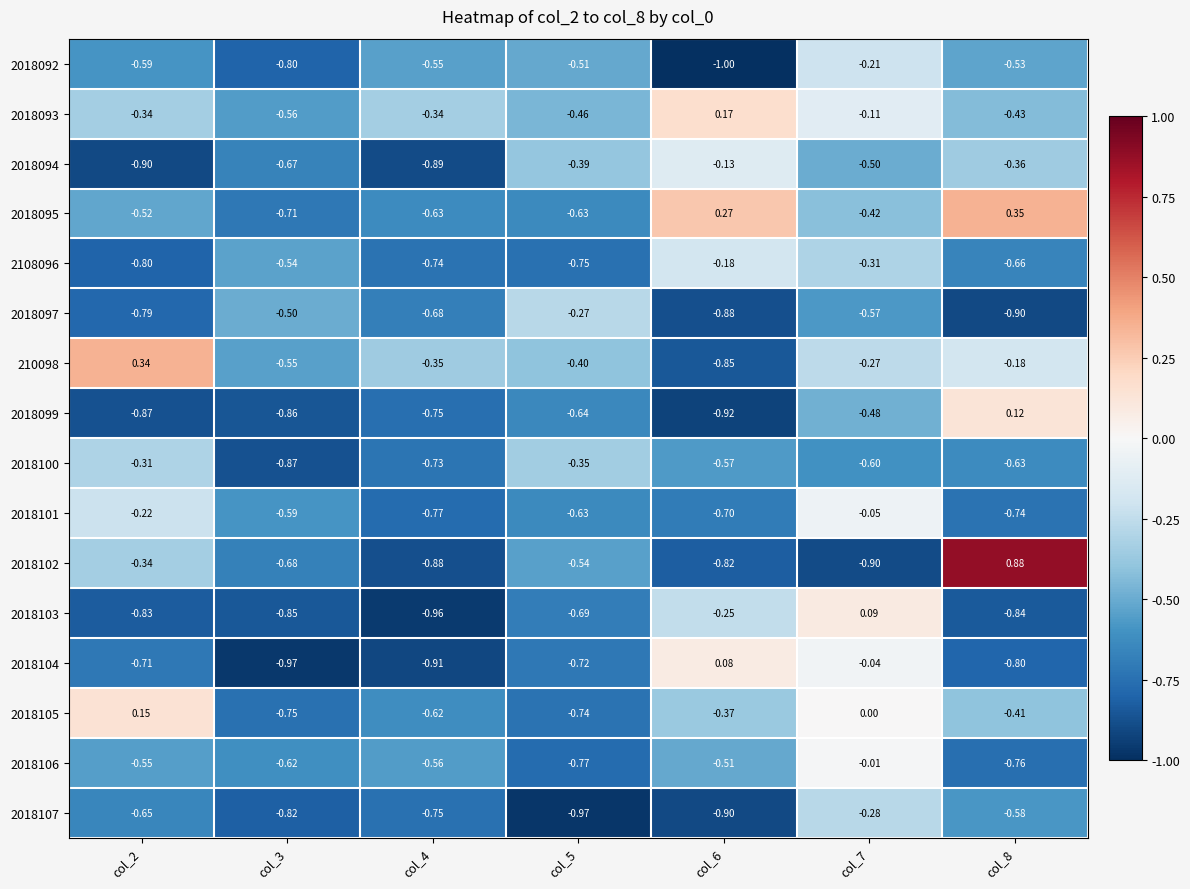

Reading right to left, transcribe all the data shown in this chart.

2018092: col_8=-0.5	col_7=-0.2	col_6=-1.0	col_5=-0.5	col_4=-0.6	col_3=-0.8	col_2=-0.6
2018093: col_8=-0.4	col_7=-0.1	col_6=0.2	col_5=-0.5	col_4=-0.3	col_3=-0.6	col_2=-0.3
2018094: col_8=-0.4	col_7=-0.5	col_6=-0.1	col_5=-0.4	col_4=-0.9	col_3=-0.7	col_2=-0.9
2018095: col_8=0.3	col_7=-0.4	col_6=0.3	col_5=-0.6	col_4=-0.6	col_3=-0.7	col_2=-0.5
2108096: col_8=-0.7	col_7=-0.3	col_6=-0.2	col_5=-0.8	col_4=-0.7	col_3=-0.5	col_2=-0.8
2018097: col_8=-0.9	col_7=-0.6	col_6=-0.9	col_5=-0.3	col_4=-0.7	col_3=-0.5	col_2=-0.8
210098: col_8=-0.2	col_7=-0.3	col_6=-0.8	col_5=-0.4	col_4=-0.3	col_3=-0.6	col_2=0.3
2018099: col_8=0.1	col_7=-0.5	col_6=-0.9	col_5=-0.6	col_4=-0.8	col_3=-0.9	col_2=-0.9
2018100: col_8=-0.6	col_7=-0.6	col_6=-0.6	col_5=-0.3	col_4=-0.7	col_3=-0.9	col_2=-0.3
2018101: col_8=-0.7	col_7=-0.1	col_6=-0.7	col_5=-0.6	col_4=-0.8	col_3=-0.6	col_2=-0.2
2018102: col_8=0.9	col_7=-0.9	col_6=-0.8	col_5=-0.5	col_4=-0.9	col_3=-0.7	col_2=-0.3
2018103: col_8=-0.8	col_7=0.1	col_6=-0.2	col_5=-0.7	col_4=-1.0	col_3=-0.8	col_2=-0.8
2018104: col_8=-0.8	col_7=-0.0	col_6=0.1	col_5=-0.7	col_4=-0.9	col_3=-1.0	col_2=-0.7
2018105: col_8=-0.4	col_7=0.0	col_6=-0.4	col_5=-0.7	col_4=-0.6	col_3=-0.8	col_2=0.1
2018106: col_8=-0.8	col_7=-0.0	col_6=-0.5	col_5=-0.8	col_4=-0.6	col_3=-0.6	col_2=-0.6
2018107: col_8=-0.6	col_7=-0.3	col_6=-0.9	col_5=-1.0	col_4=-0.8	col_3=-0.8	col_2=-0.7